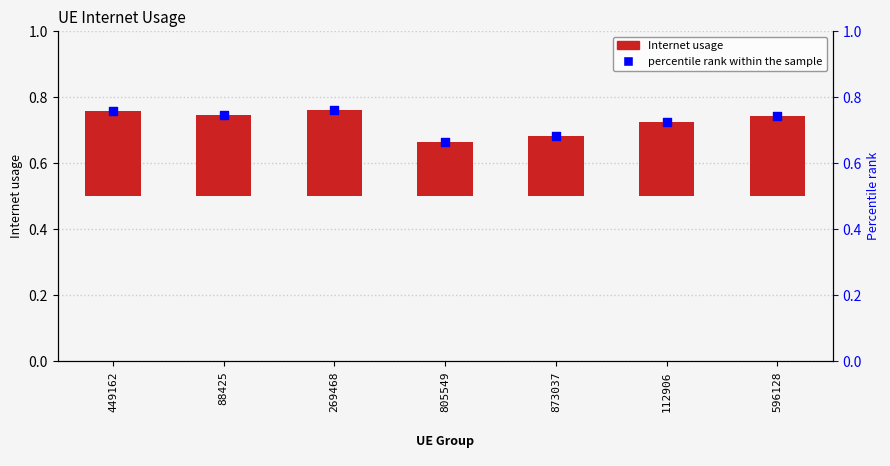

Is the value of percentile rank within the sample at 596128 greater than the value of Internet usage at 112906?

Yes